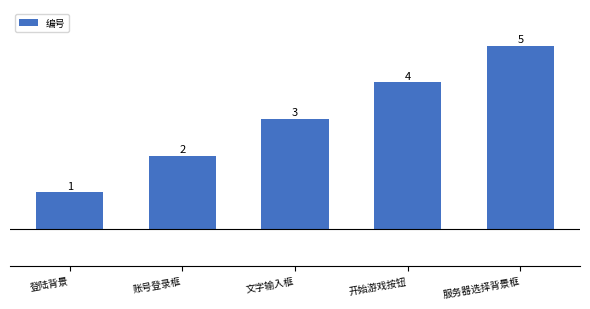

Are the bars horizontal?

No